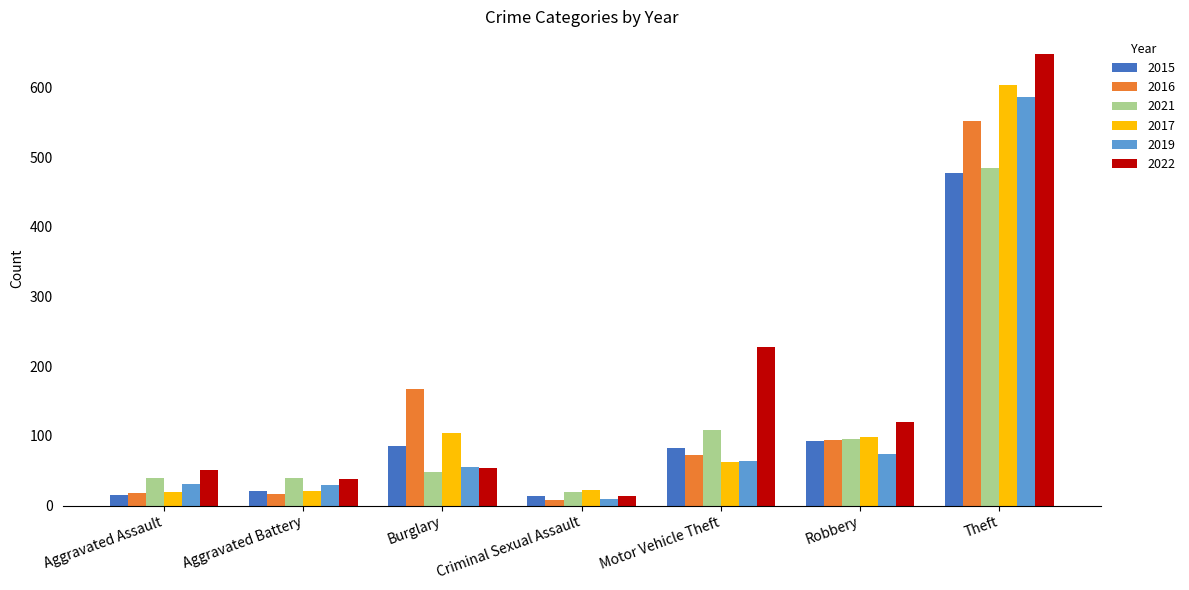

What is the maximum value shown in the chart?

648